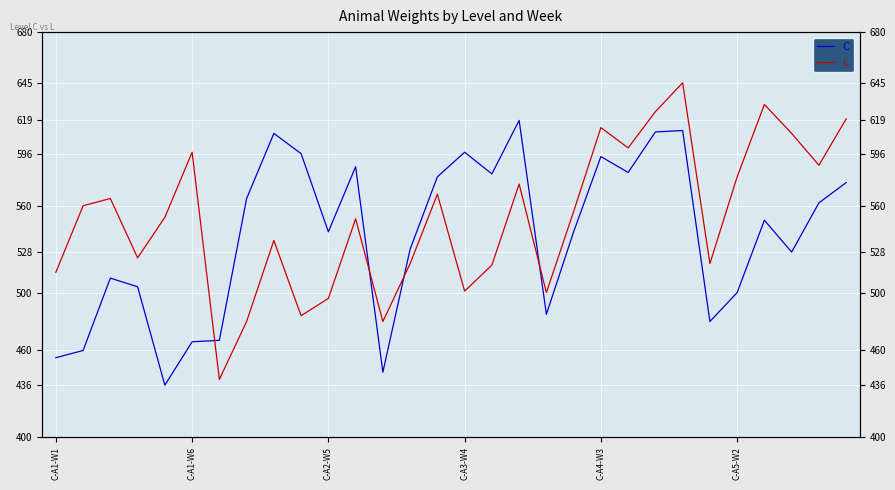

What are all the series names shown in the legend?

C, L